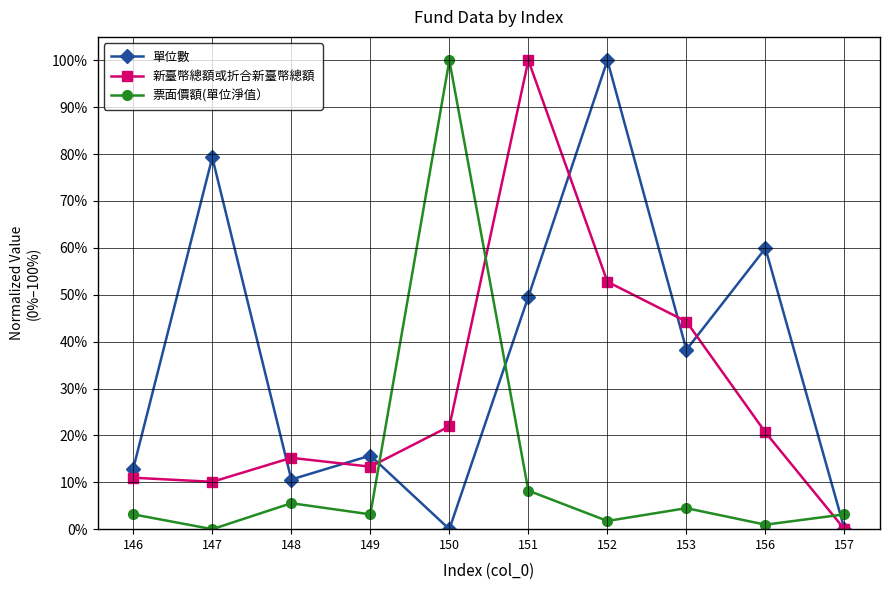

What is the value of the 單位數 point at the 8th from the left?

0.4